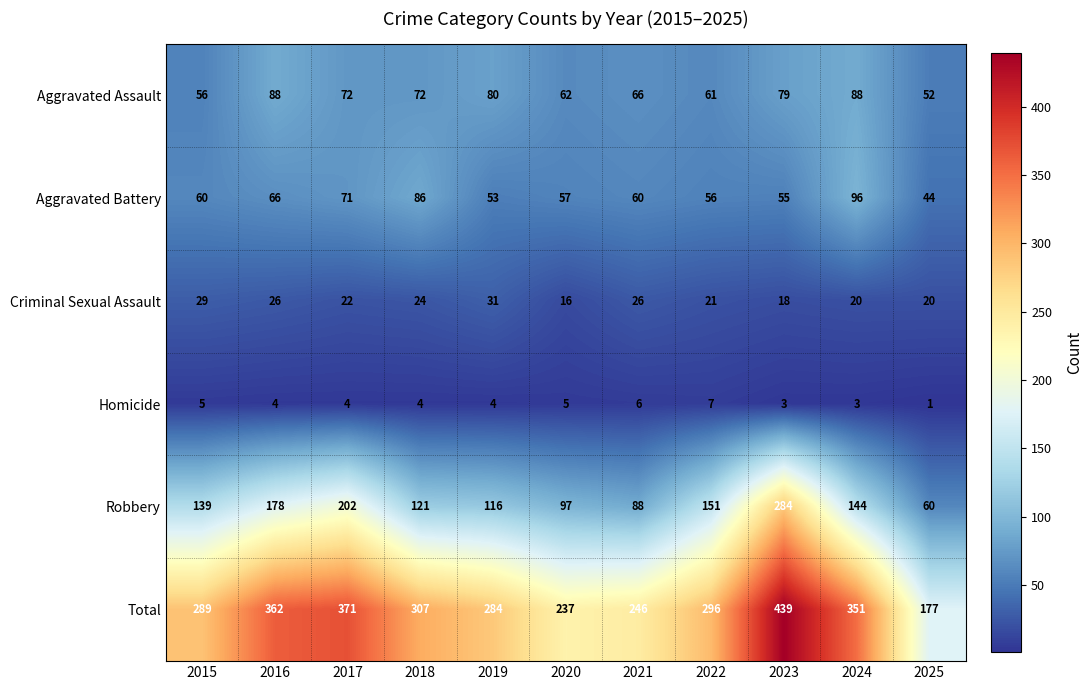

Which series changed the most between 2021 and 2025?

Total